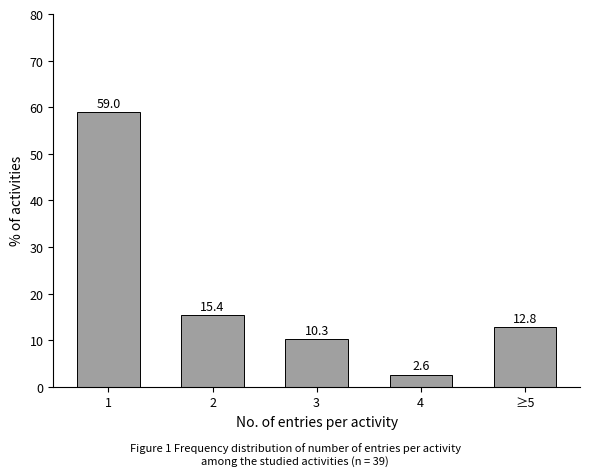

Reading left to right, extract all data points from this chart.

59.0	15.4	10.3	2.6	12.8